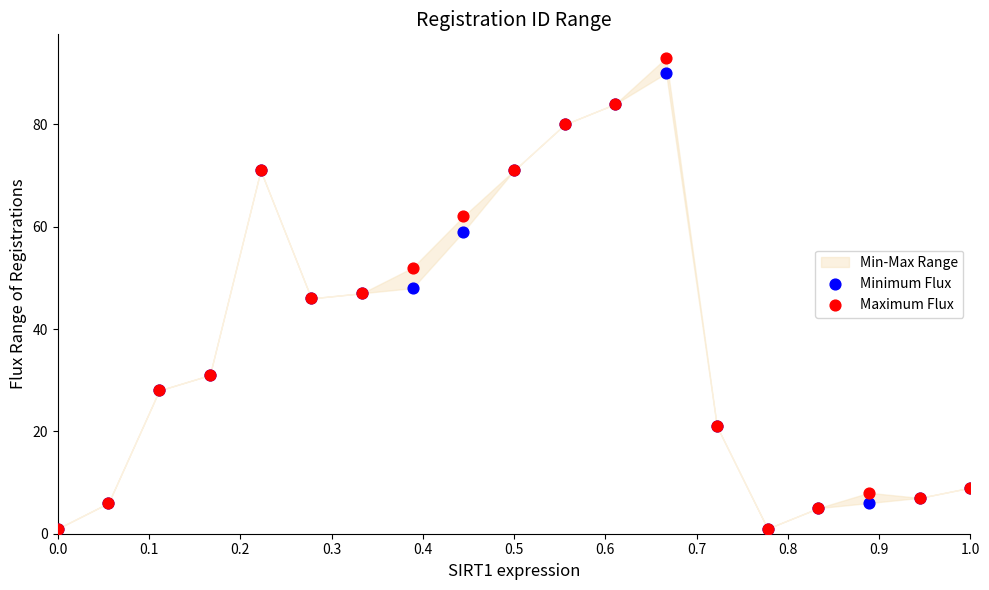

Which series has the largest Y range (max minus min)?

Maximum Flux